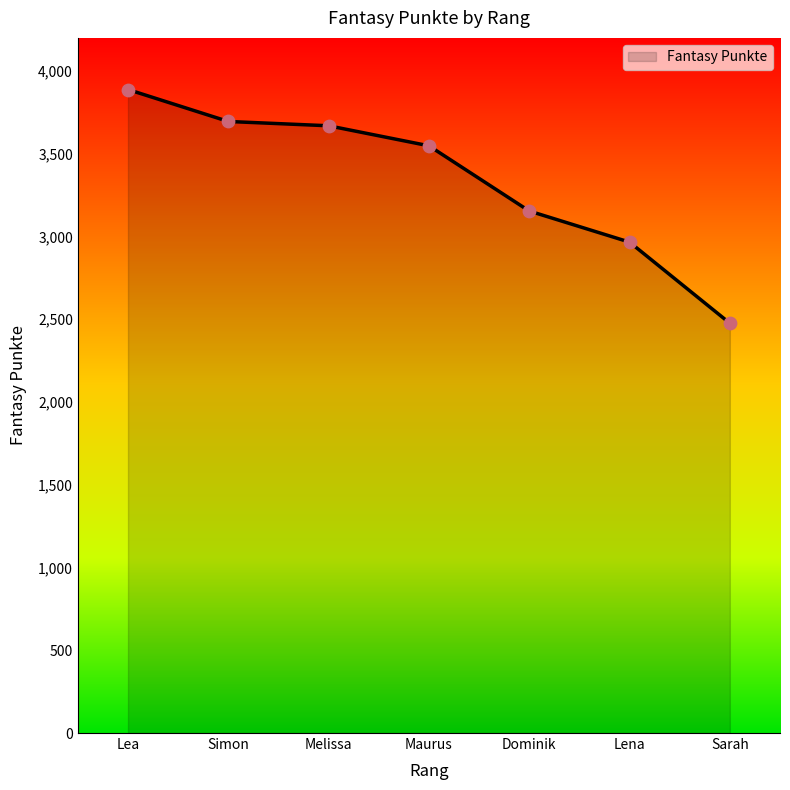

What is the change in value from Lea to Sarah?

-1412